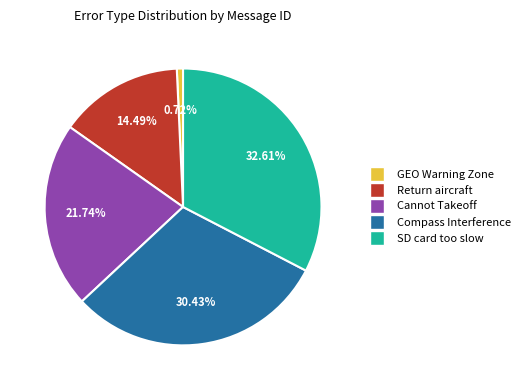

Does any single category account for the majority?

No